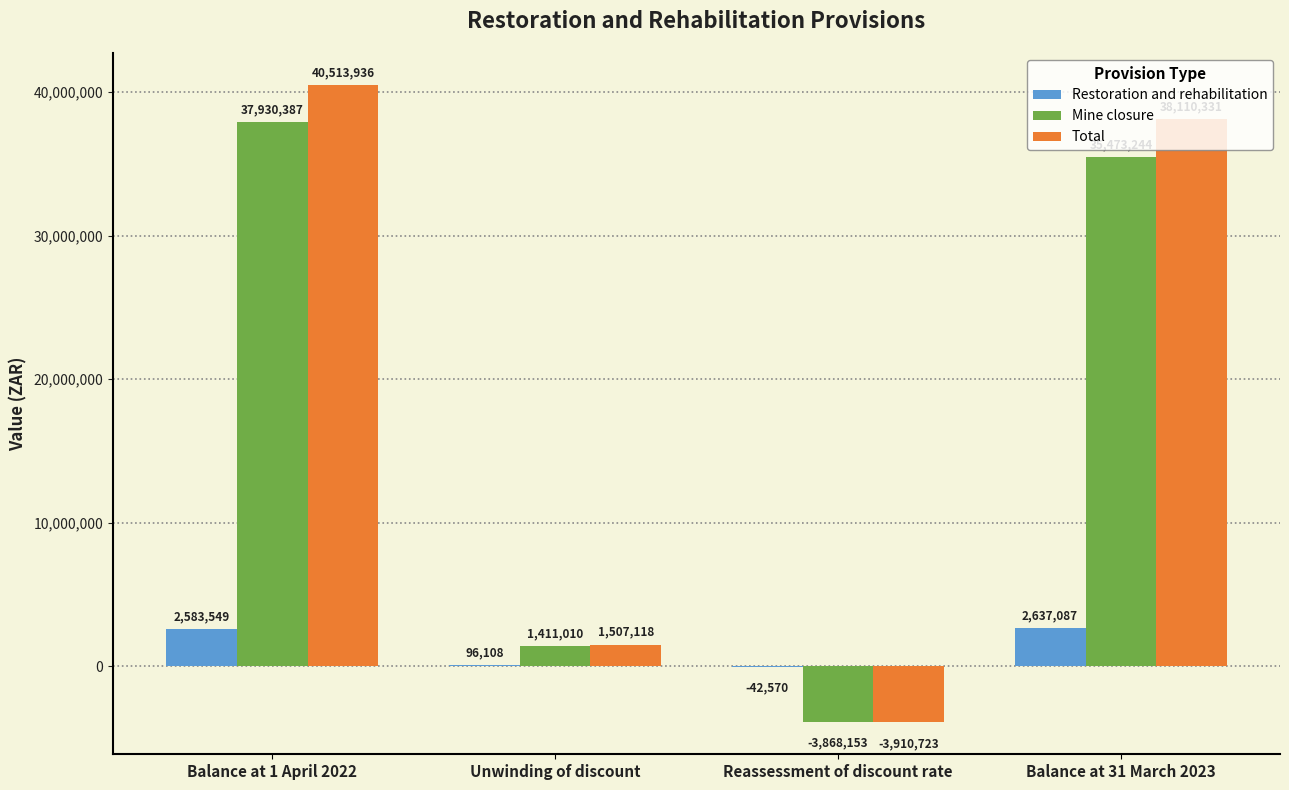

True or false: Total has a value of 40513936 at Balance at 1 April 2022.

True